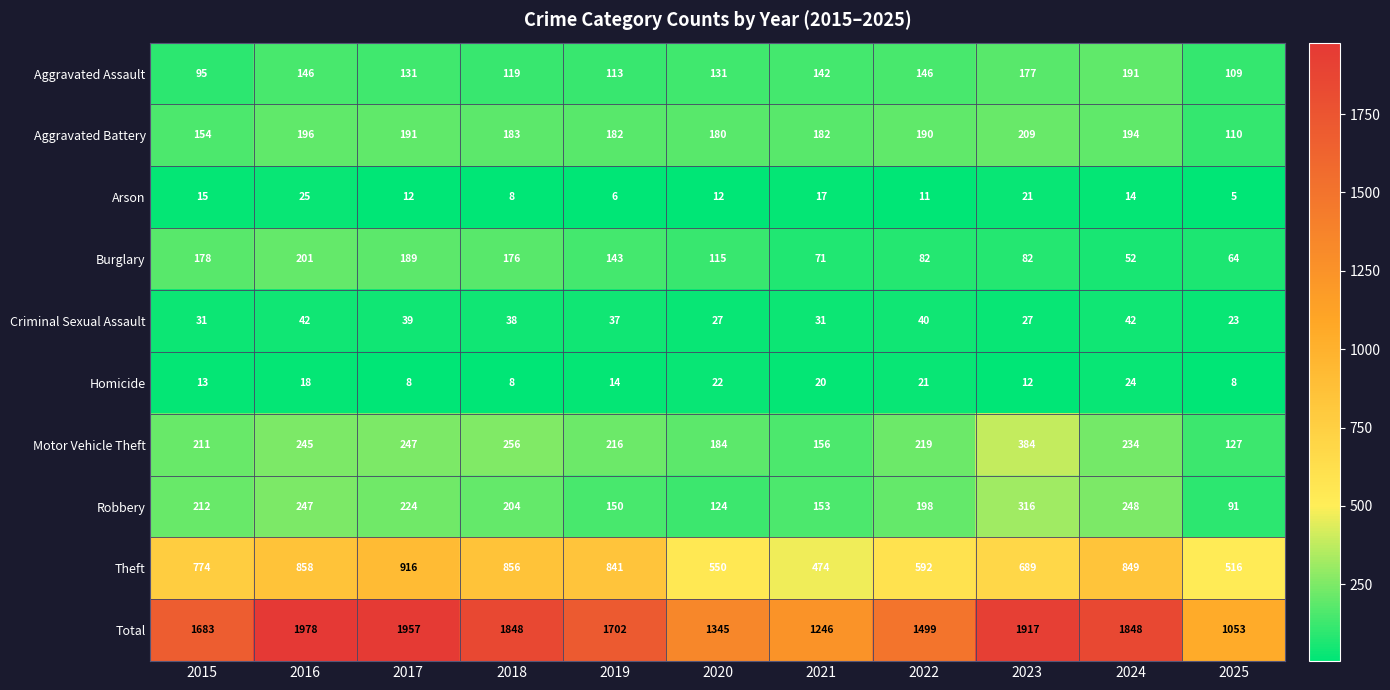

Between 2019 and 2020, which series saw the biggest shift?

Total